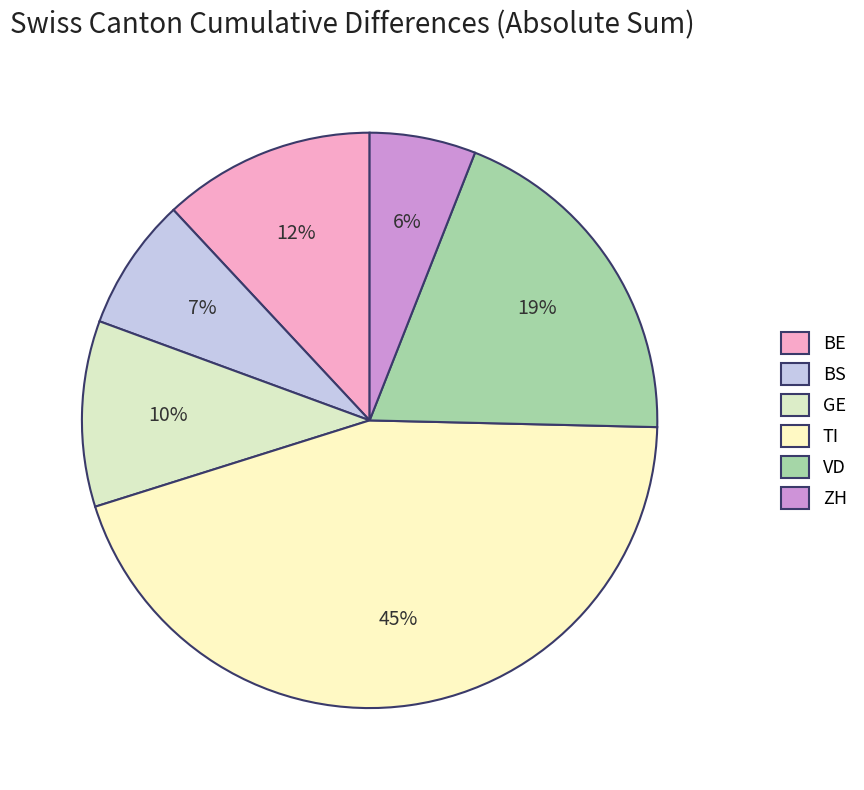

Rank the categories by value from highest to lowest.

TI, VD, BE, GE, BS, ZH